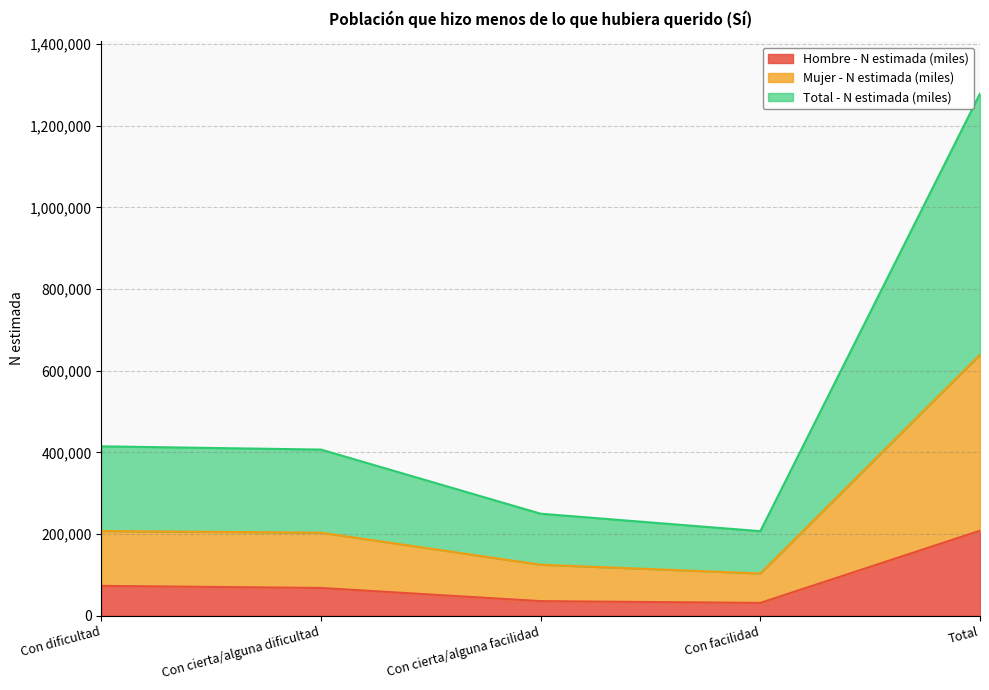

Reading left to right, extract all data points from this chart.

Hombre - N estimada (miles): Con dificultad=73084	Con cierta/alguna dificultad=68005	Con cierta/alguna facilidad=35758	Con facilidad=31401	Total=208248
Mujer - N estimada (miles): Con dificultad=207422	Con cierta/alguna dificultad=203459	Con cierta/alguna facilidad=124926	Con facilidad=103528	Total=639335
Total - N estimada (miles): Con dificultad=414844	Con cierta/alguna dificultad=406918	Con cierta/alguna facilidad=249852	Con facilidad=207055	Total=1278670